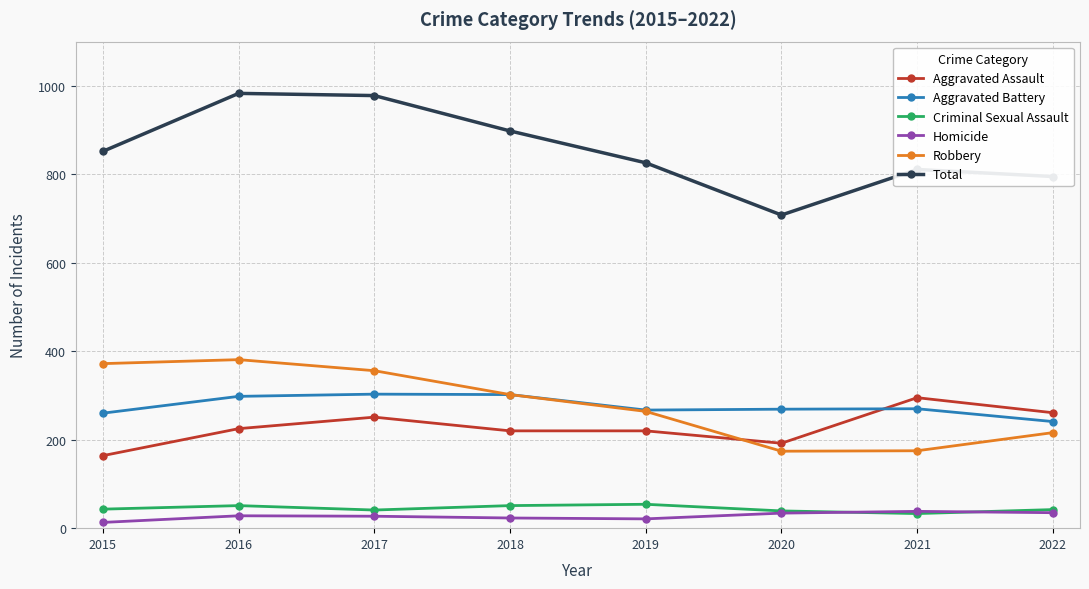

What is the spread (max minus min) of values at 2017?

951